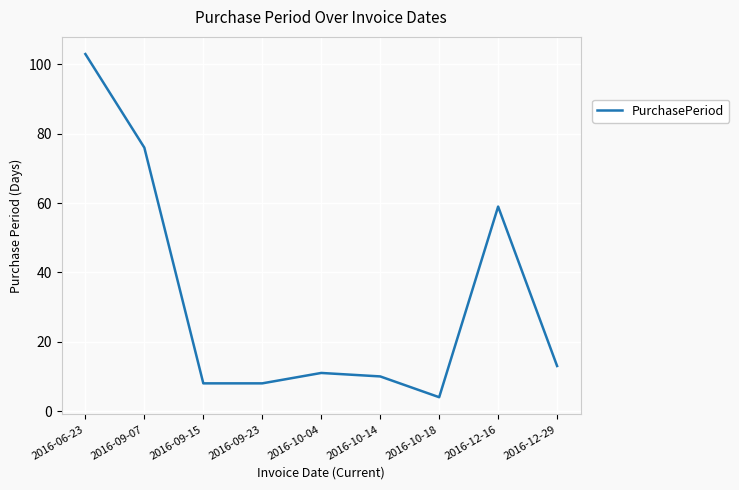

What is the difference between the values at 2016-10-14 and 2016-09-07?

66